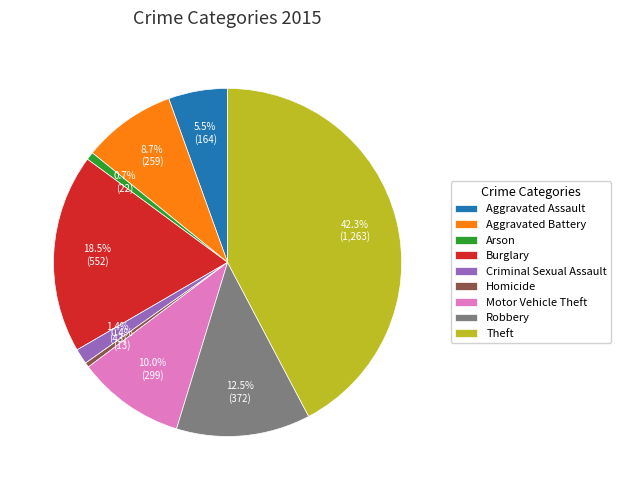

Which slice is the largest?

Theft